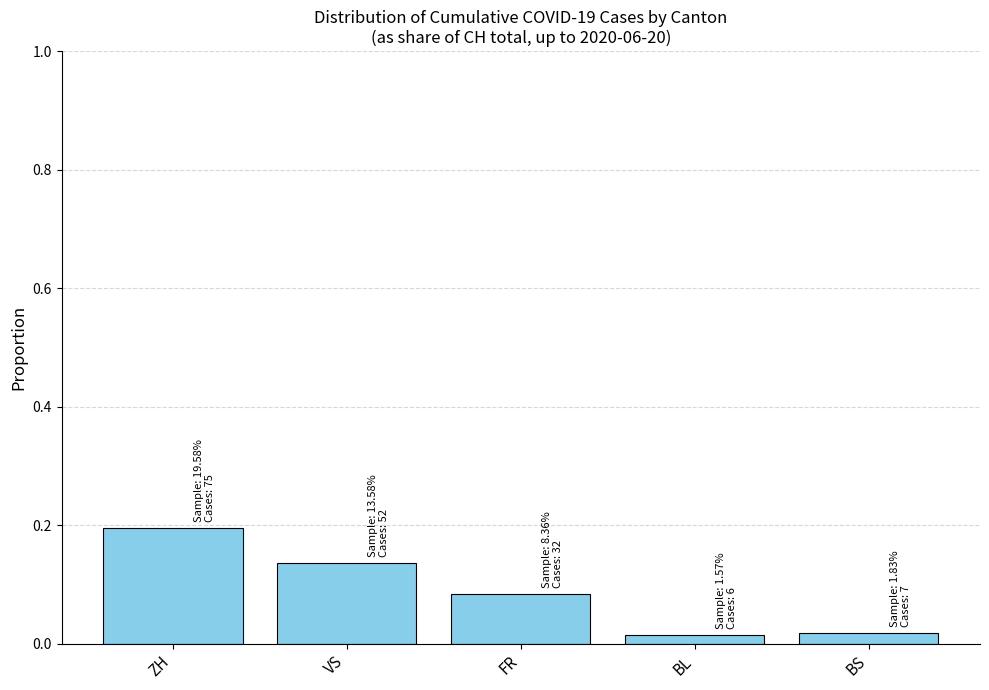

The chart shows a value of 0.2 at ZH. True or false?

True